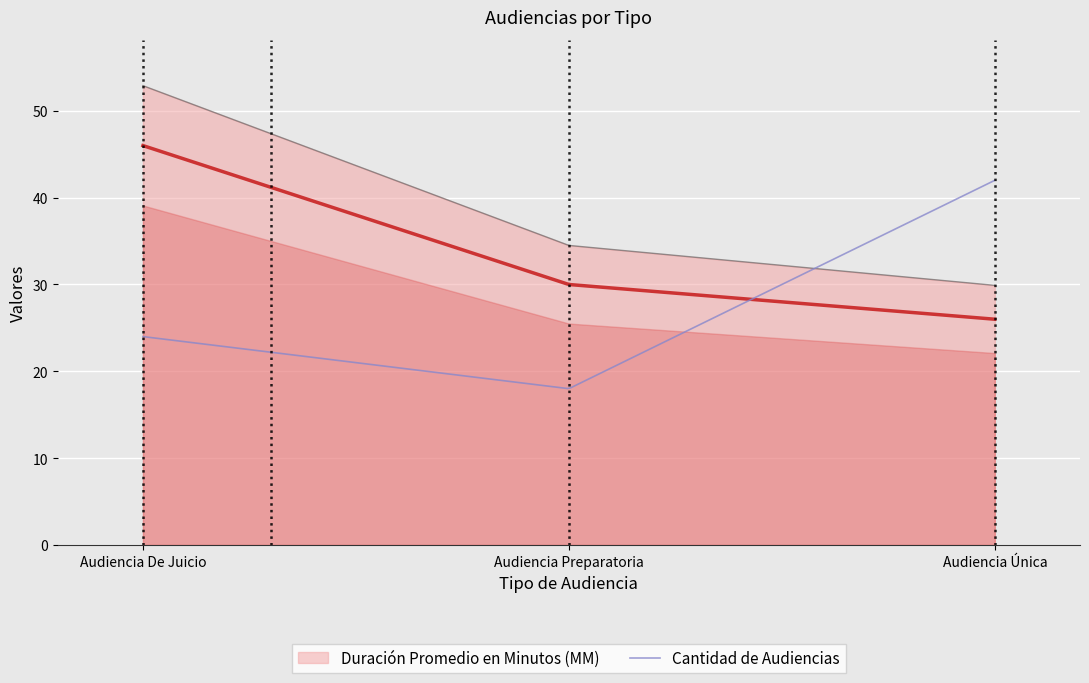

The Duración Promedio en Minutos (MM) series shows 30 at Audiencia Preparatoria. True or false?

True